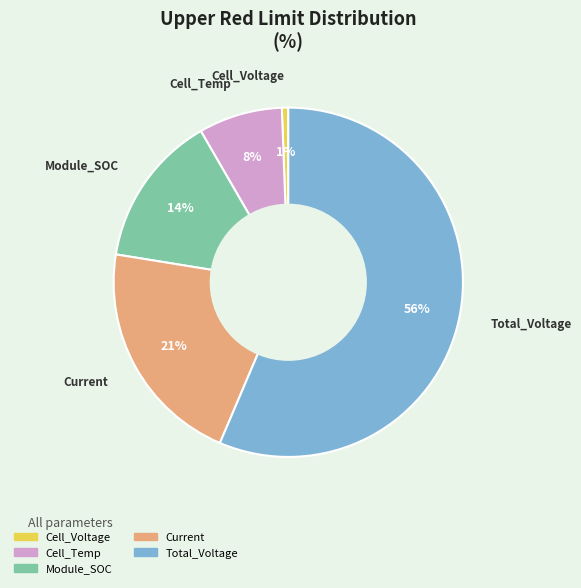

Does Total_Voltage account for over 50% of the chart?

Yes